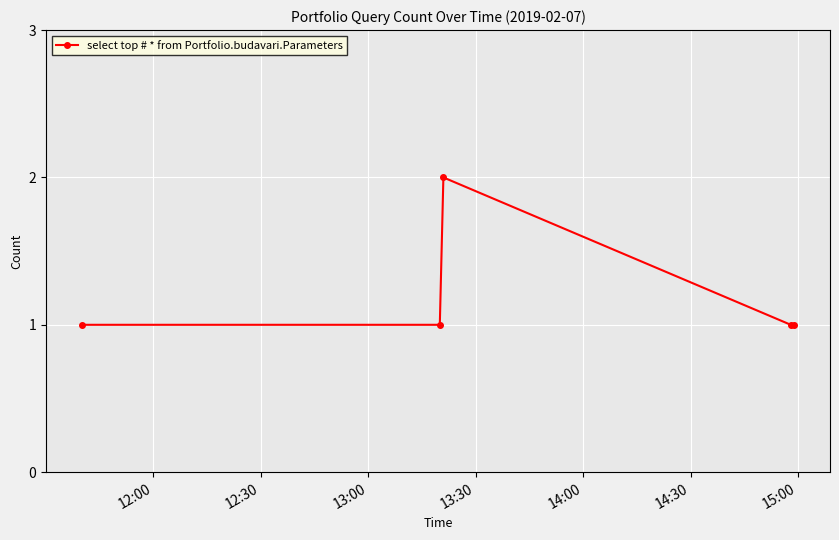

Count the number of data series in this chart.

1